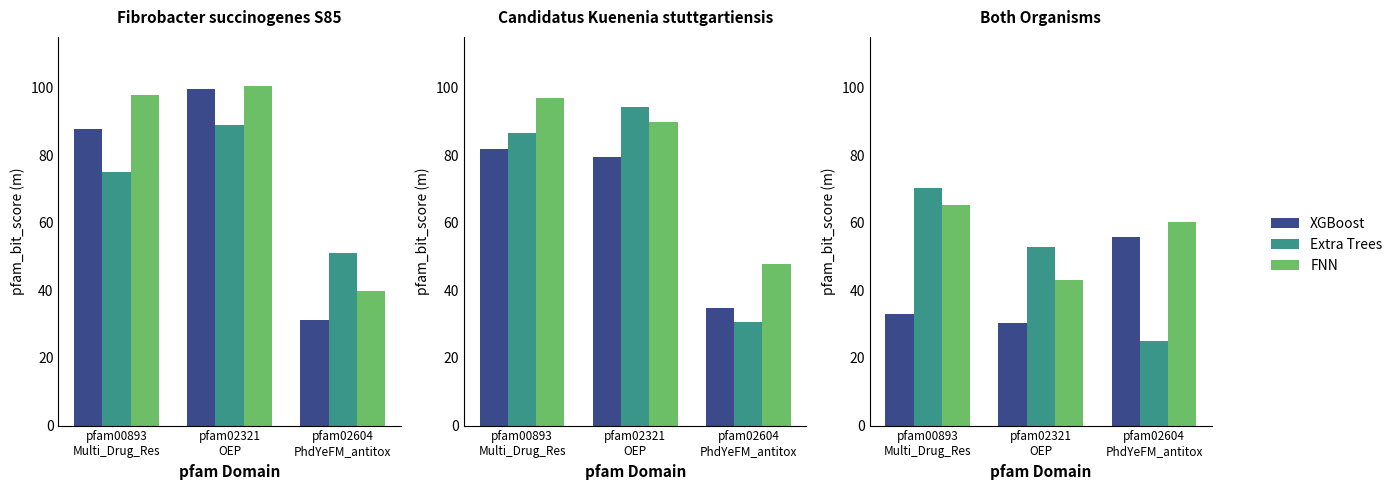

Which category has the lowest value in the FNN series?

pfam02321
OEP